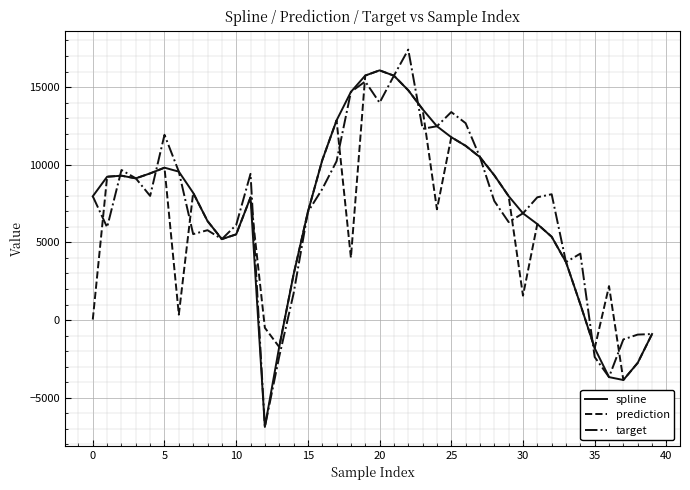

What is the smallest value displayed?

-6875.9